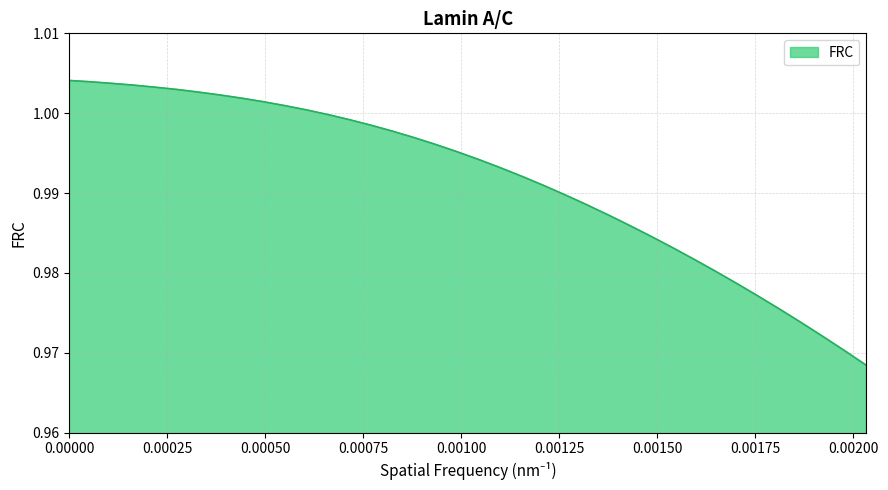

Reading left to right, transcribe all the data shown in this chart.

1.0	1.0	1.0	1.0	1.0	1.0	1.0	1.0	1.0	1.0	1.0	1.0	1.0	1.0	1.0	1.0	1.0	1.0	1.0	1.0	1.0	1.0	1.0	1.0	1.0	1.0	1.0	1.0	1.0	1.0	1.0	1.0	1.0	1.0	1.0	1.0	1.0	1.0